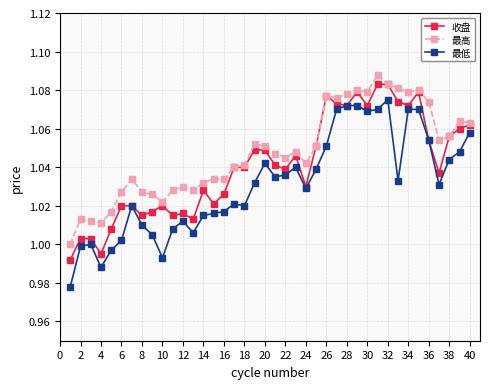

How many 最高 values are between 1 and 2?

40